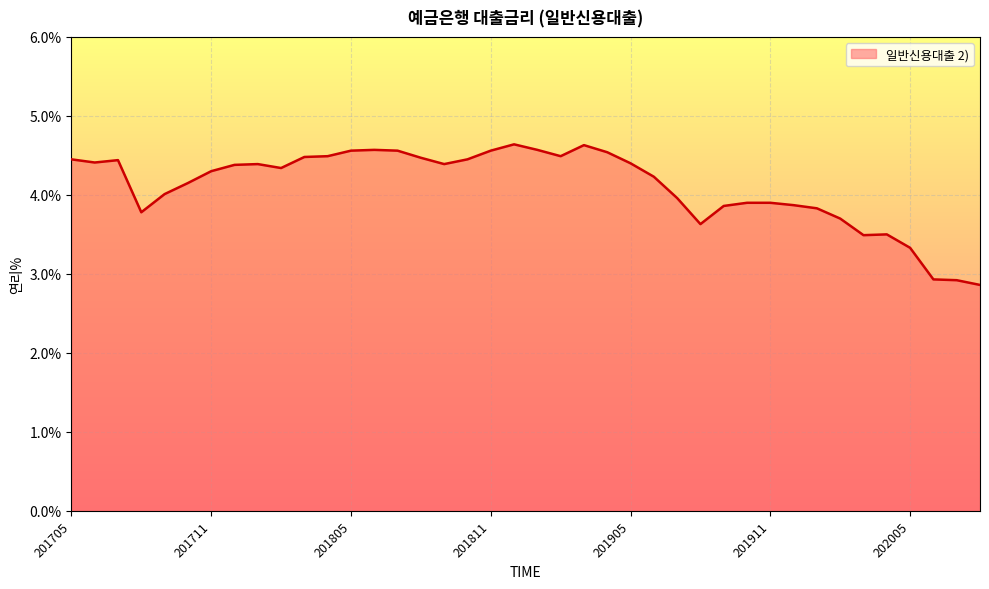

What is the difference between the maximum and minimum values?

1.8